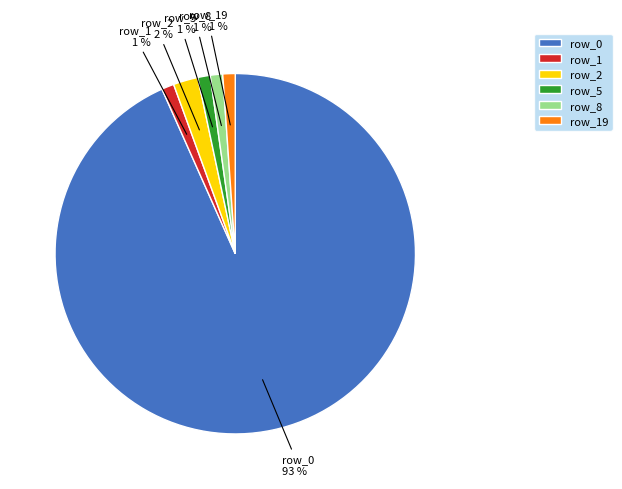

Approximately how many times larger is the value at row_5 compared to row_8?

1.0